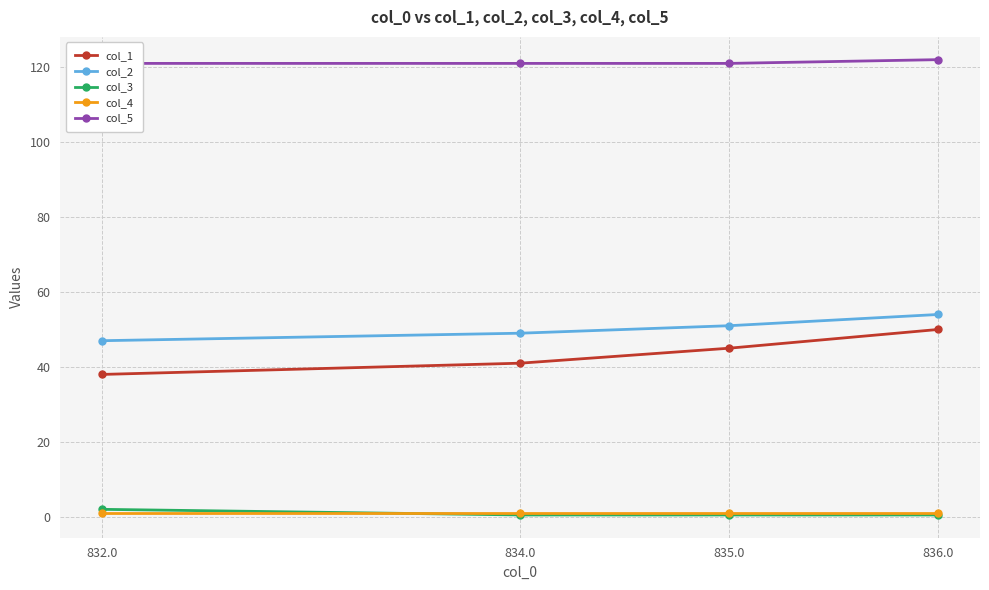

True or false: col_2 has more than 1 points higher than both neighbors.

False